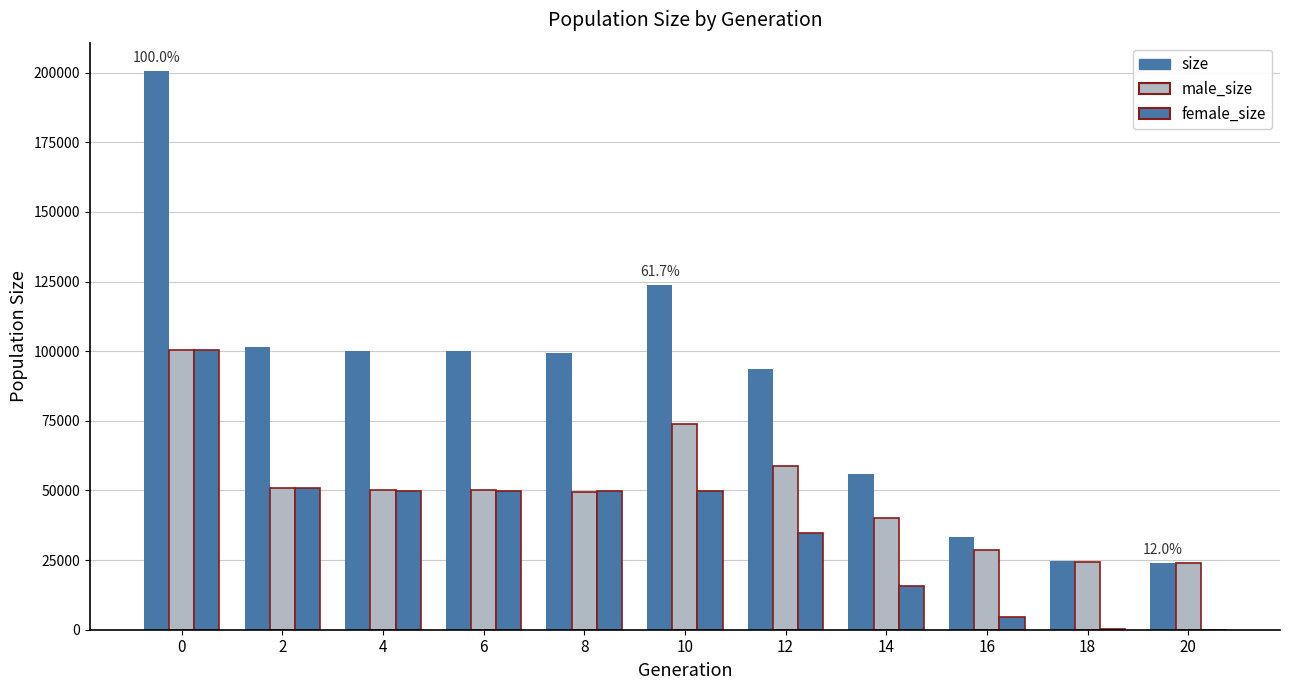

How many distinct data groups are displayed?

3